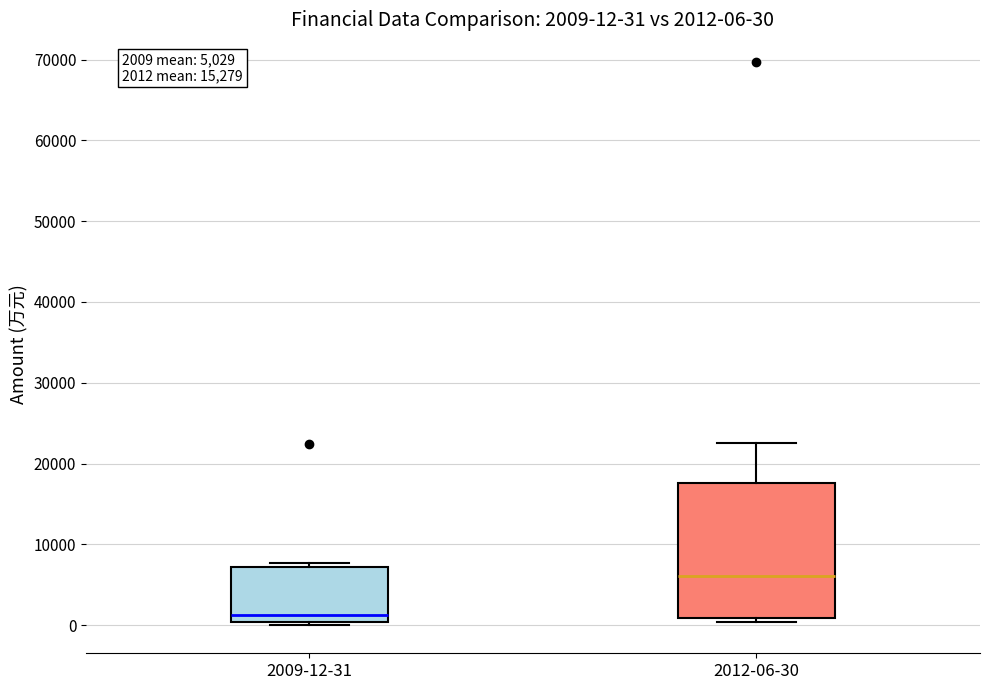

Which box is the tallest, from its lower edge to its upper edge?

2012-06-30